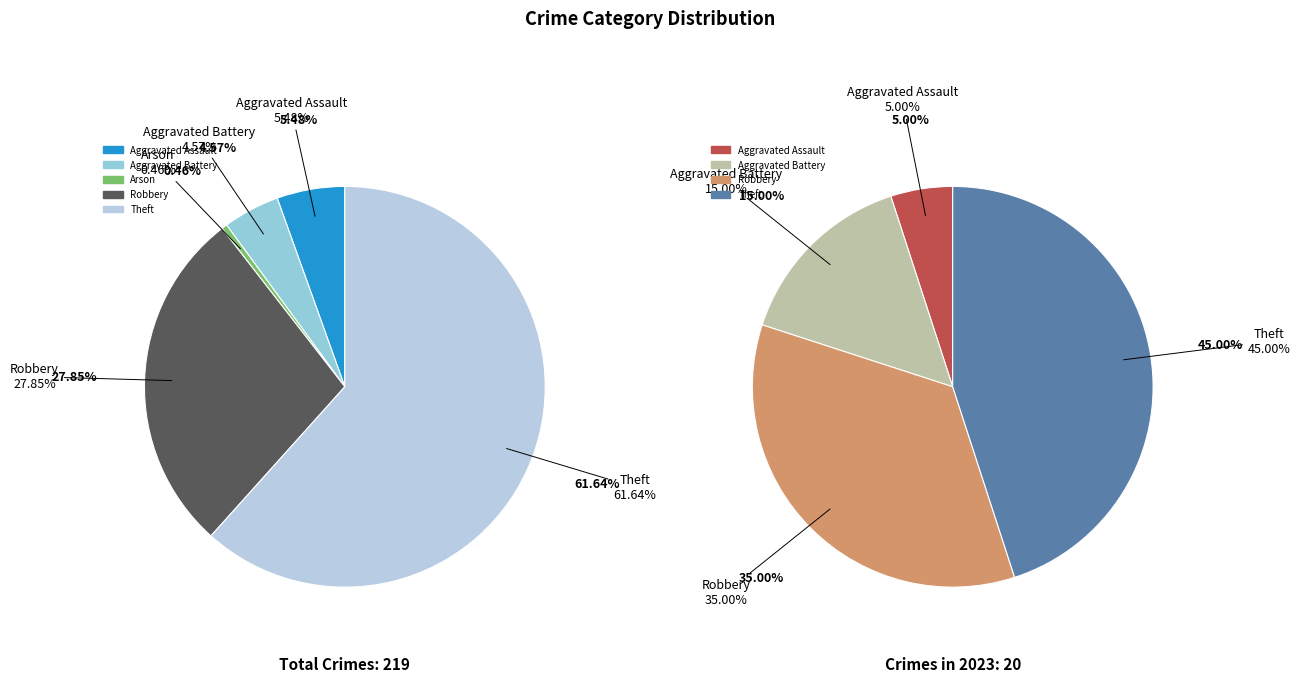

How many slices are in this pie chart?

5